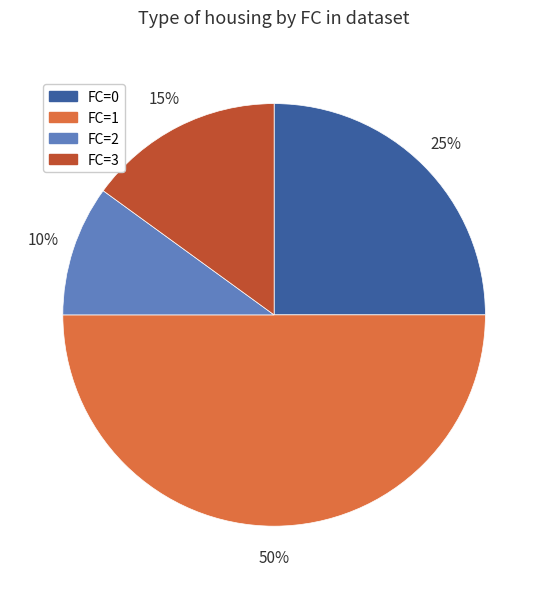

Is the sum of FC=2 and FC=3 greater than half?

No